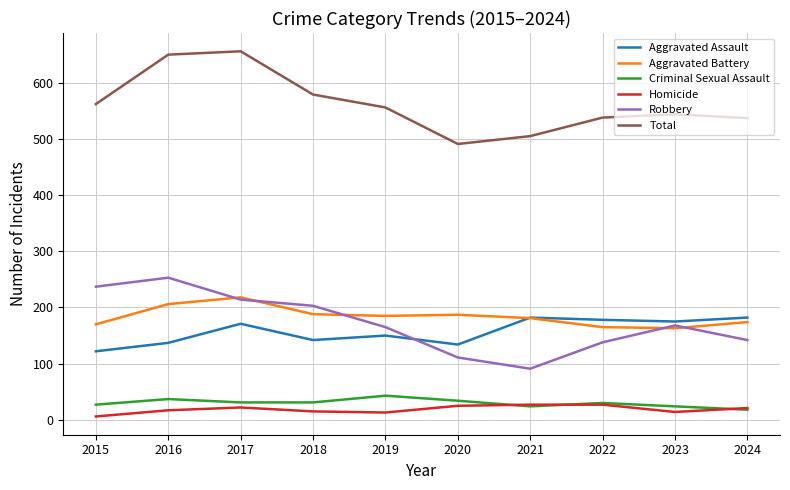

The value of Aggravated Battery at 2021 is 255. True or false?

False